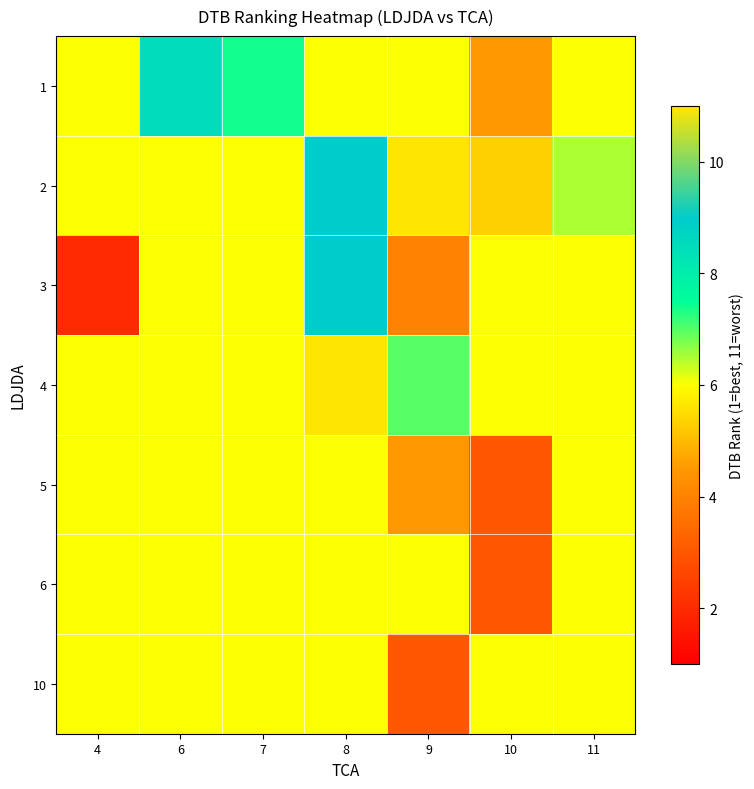

Which series has the largest total across all categories?

2